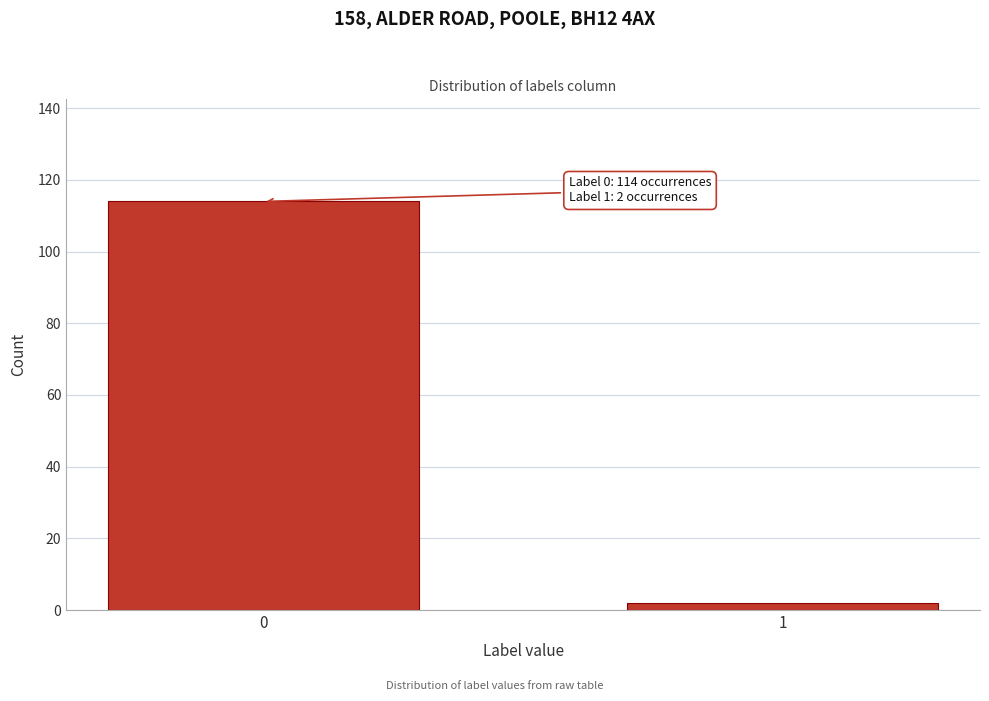

Reading left to right, transcribe all the data shown in this chart.

114	2